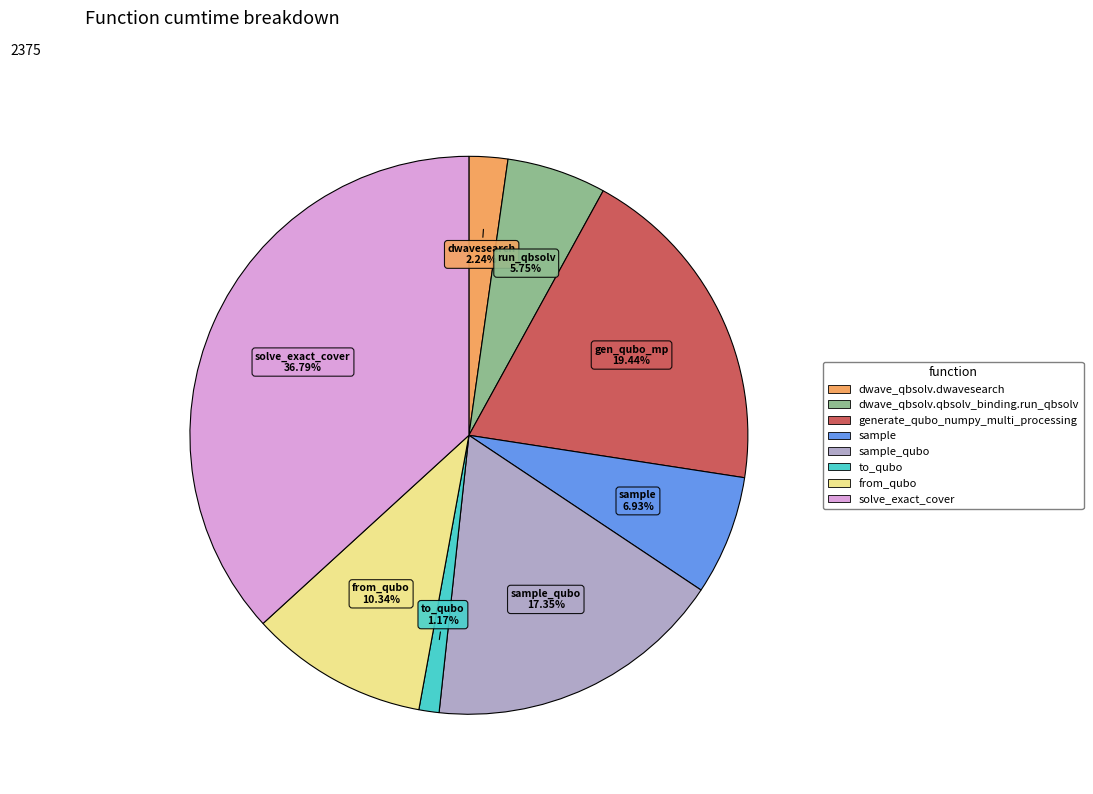

Is there a majority slice in this chart?

No